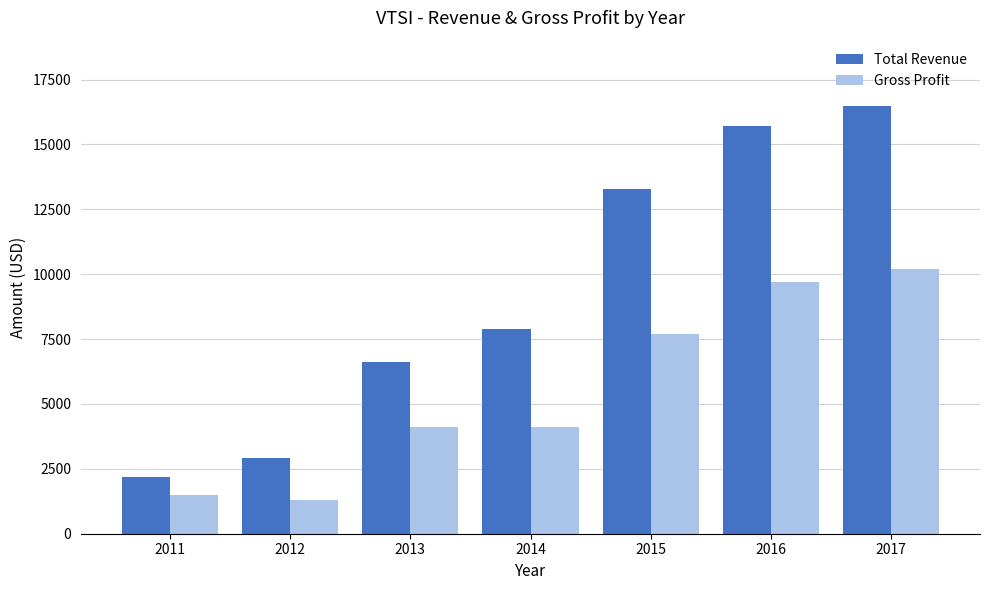

Count the number of data series in this chart.

2